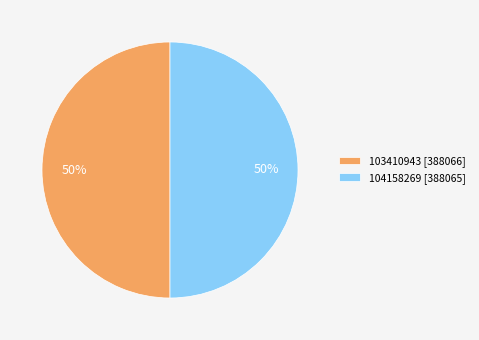

To the nearest percent, what portion does 104158269 represent?

50%